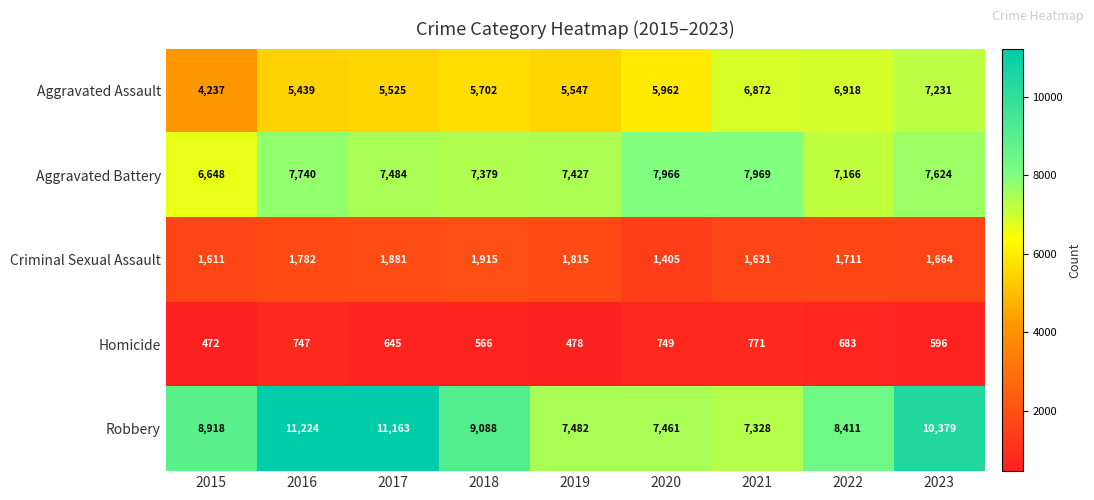

At 2019, list the series in order from smallest to largest.

Homicide, Criminal Sexual Assault, Aggravated Assault, Aggravated Battery, Robbery